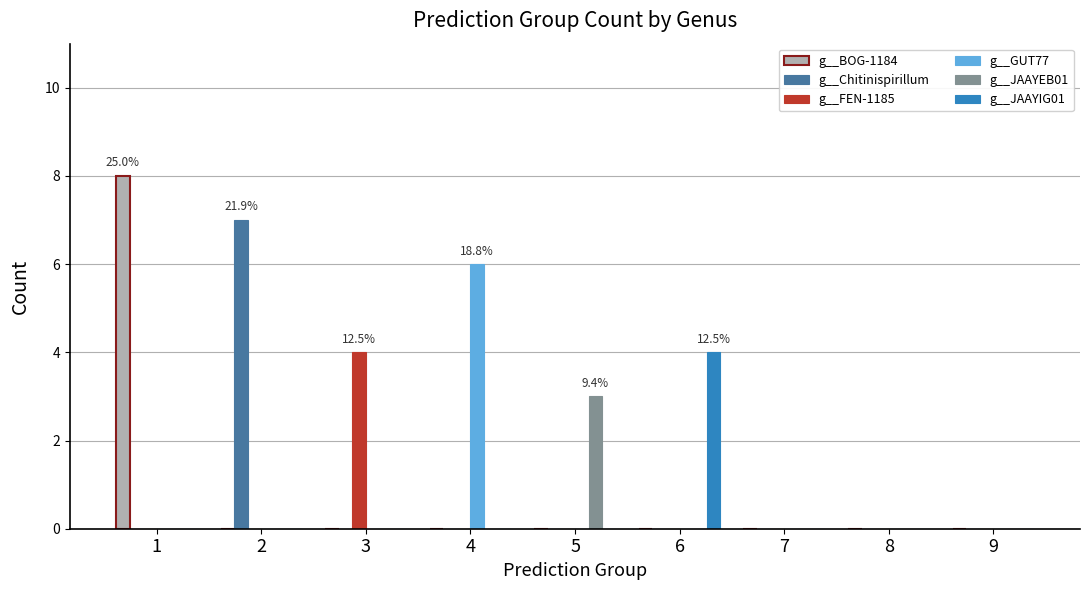

Reading left to right, extract all data points from this chart.

g__BOG-1184: 1=8	2=0	3=0	4=0	5=0	6=0	7=0	8=0	9=0
g__Chitinispirillum: 1=0	2=7	3=0	4=0	5=0	6=0	7=0	8=0	9=0
g__FEN-1185: 1=0	2=0	3=4	4=0	5=0	6=0	7=0	8=0	9=0
g__GUT77: 1=0	2=0	3=0	4=6	5=0	6=0	7=0	8=0	9=0
g__JAAYEB01: 1=0	2=0	3=0	4=0	5=3	6=0	7=0	8=0	9=0
g__JAAYIG01: 1=0	2=0	3=0	4=0	5=0	6=4	7=0	8=0	9=0